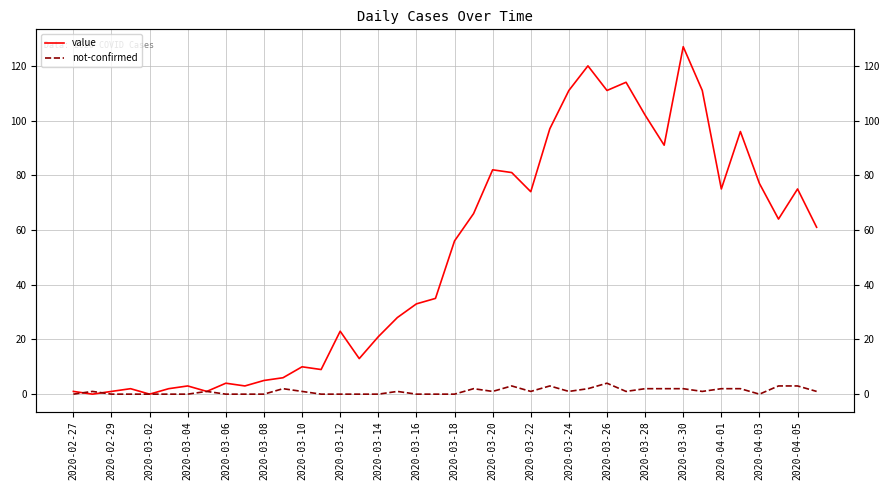

List the series in order of their overall mean, highest first.

value, not-confirmed